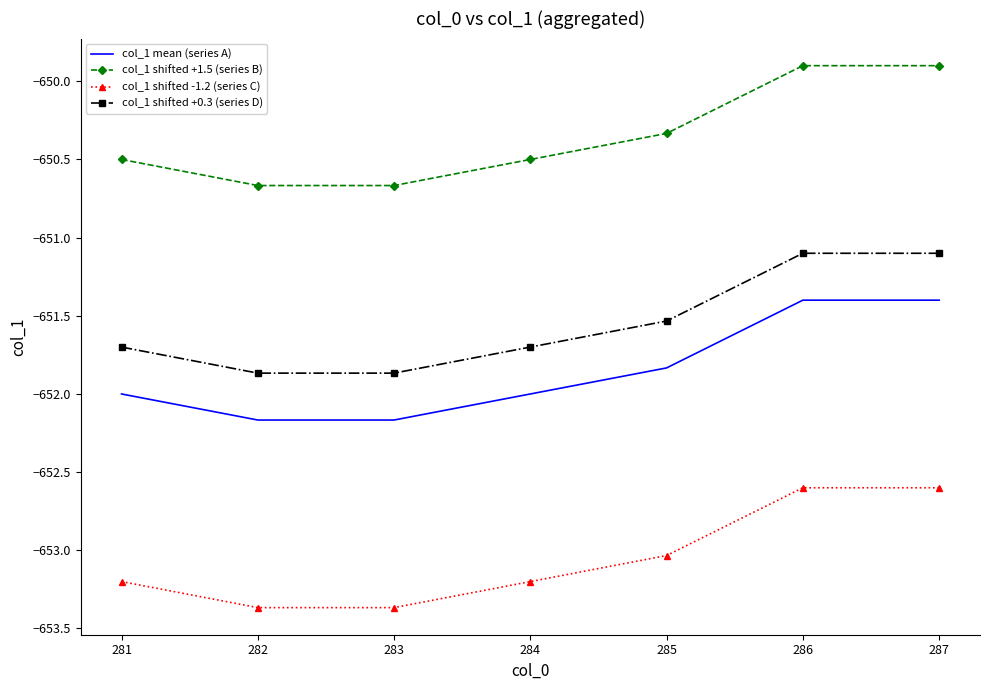

Which series has the largest total across all categories?

col_1 shifted +1.5 (series B)